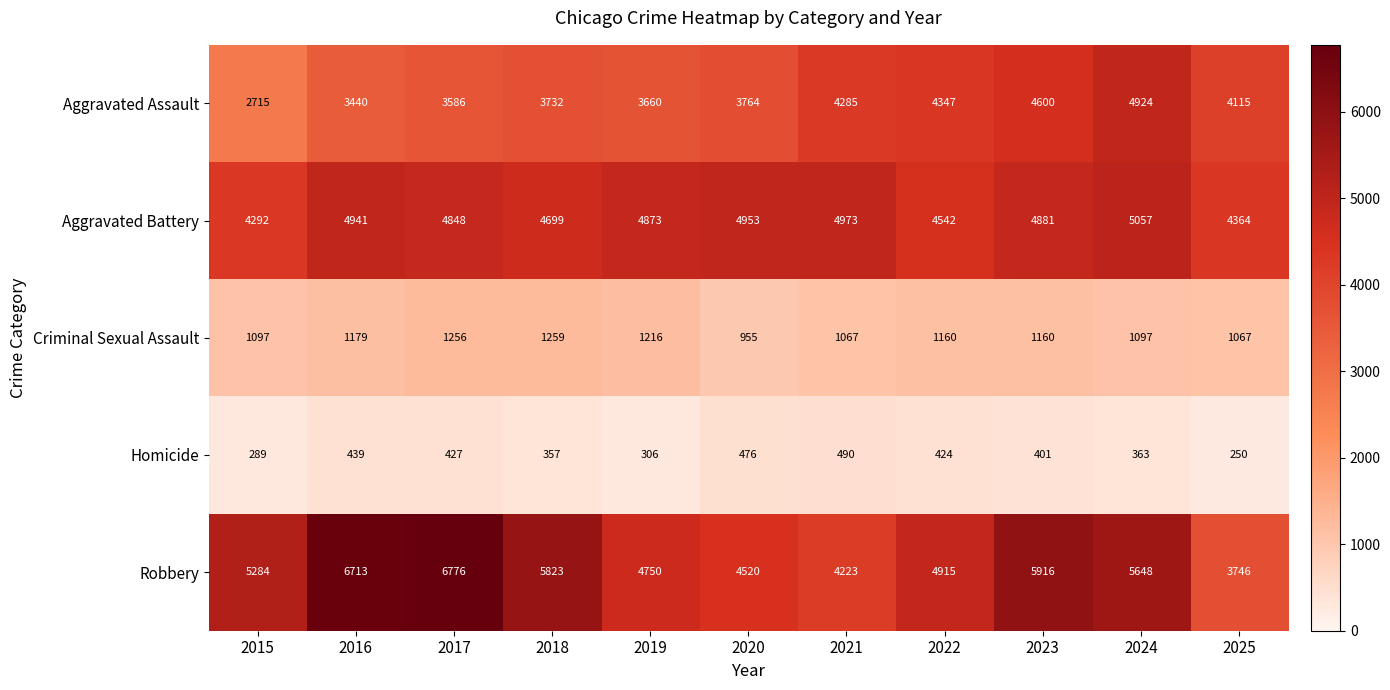

The value of Robbery at 2025 is 6664. True or false?

False